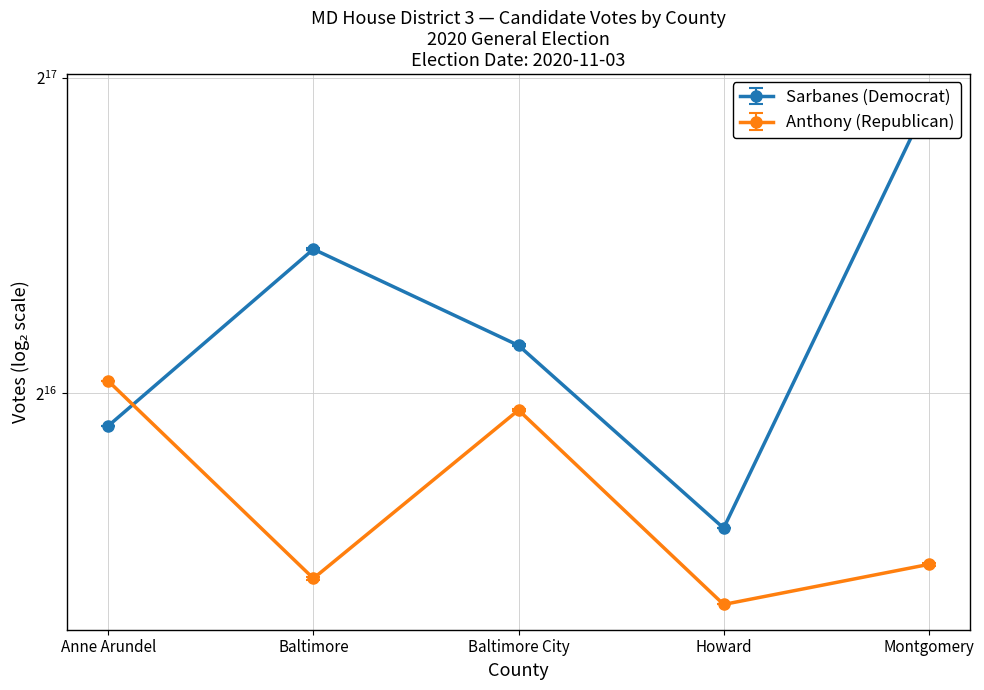

What is the difference between the second highest and second lowest values in the Sarbanes (Democrat) series?

28960